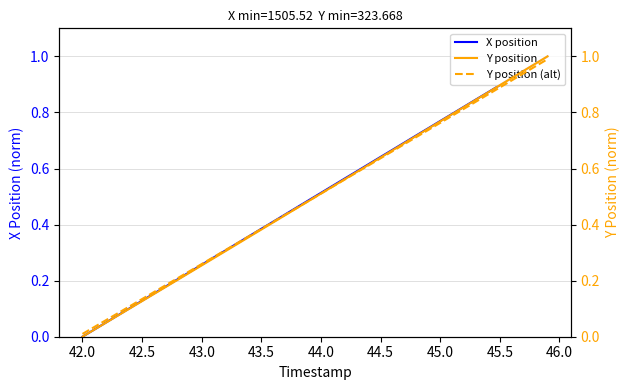

What is the sum of all Y (norm dashed) values?

19.9